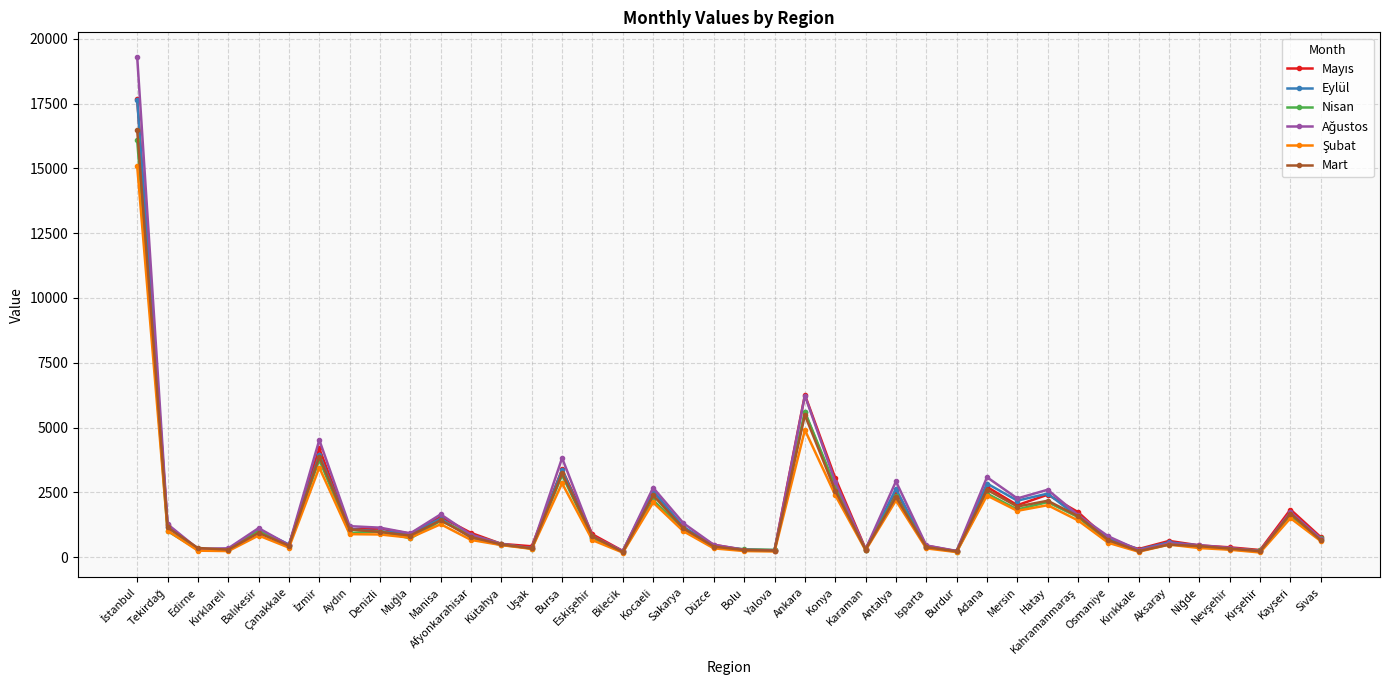

What is the highest value of the Nisan series?

16084